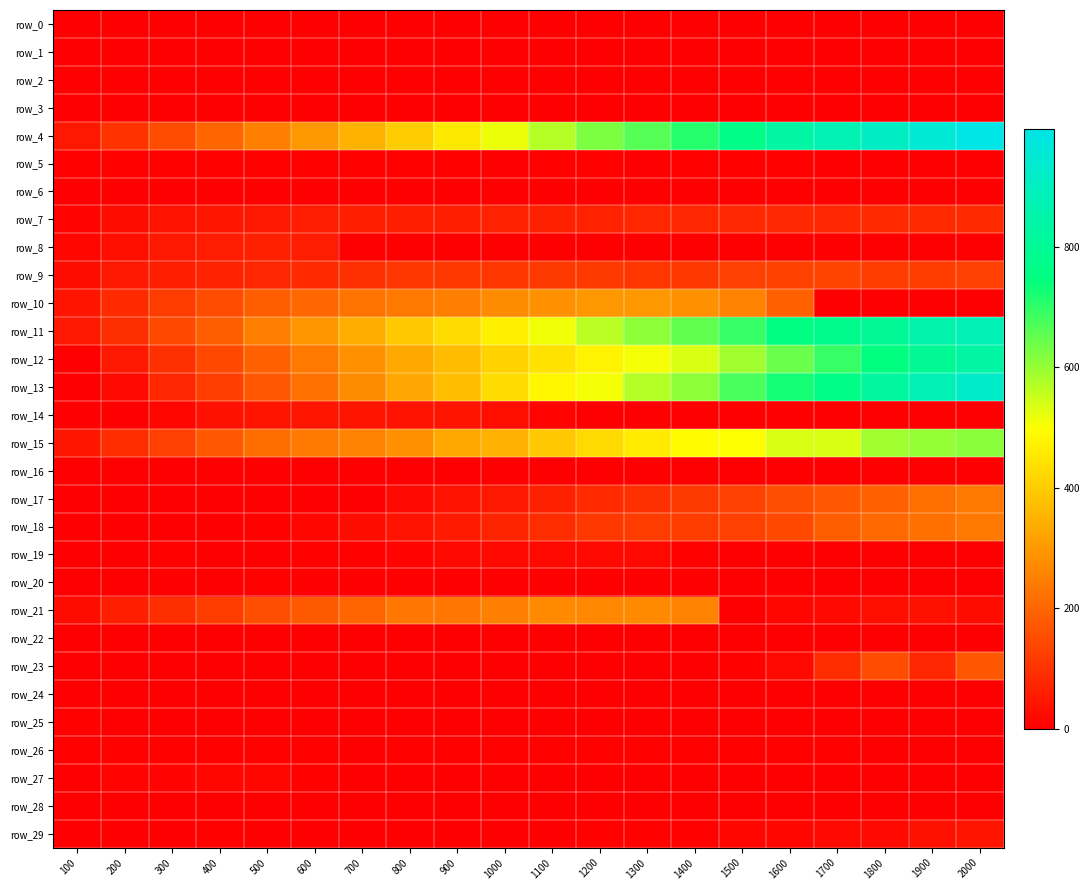

How many categories are shown in the chart?

20